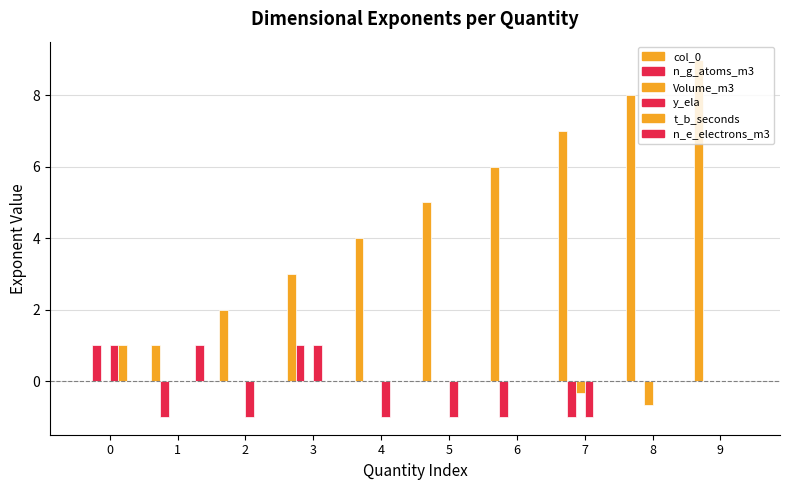

How many groups of bars are there?

10